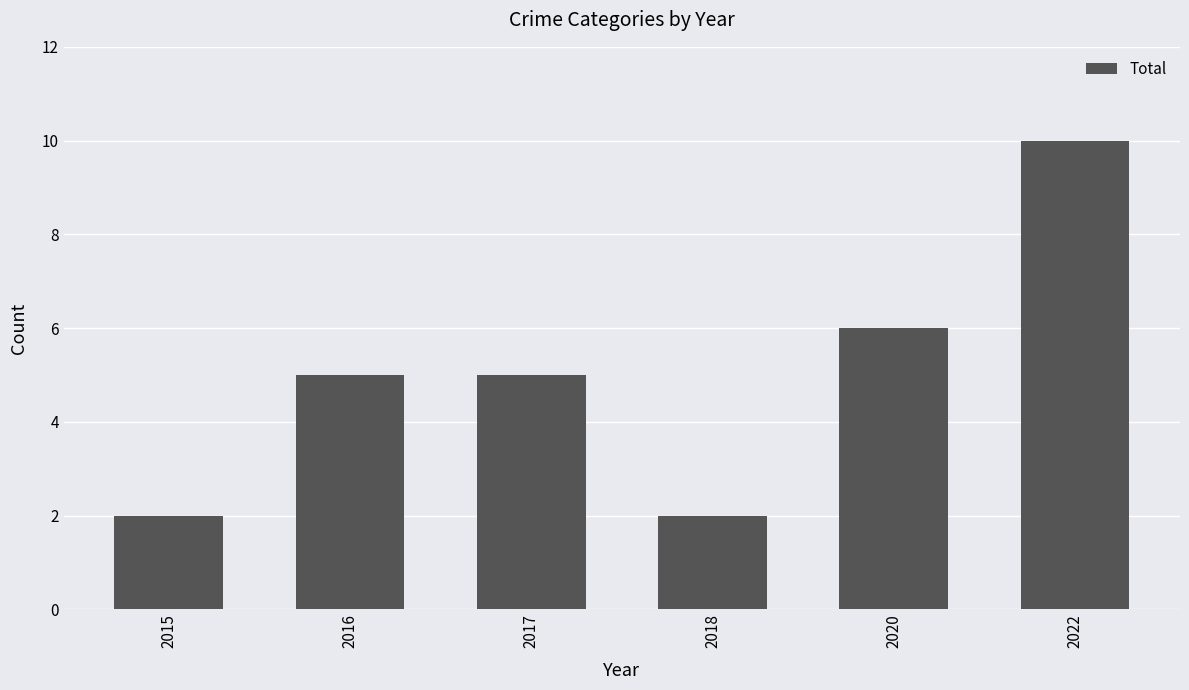

Which label corresponds to the largest value in the chart?

2022